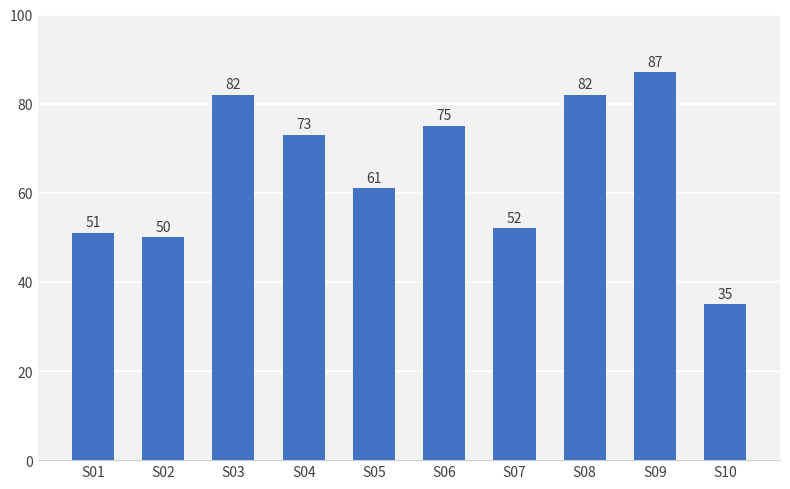

The chart shows a value of 12 at S01. True or false?

False